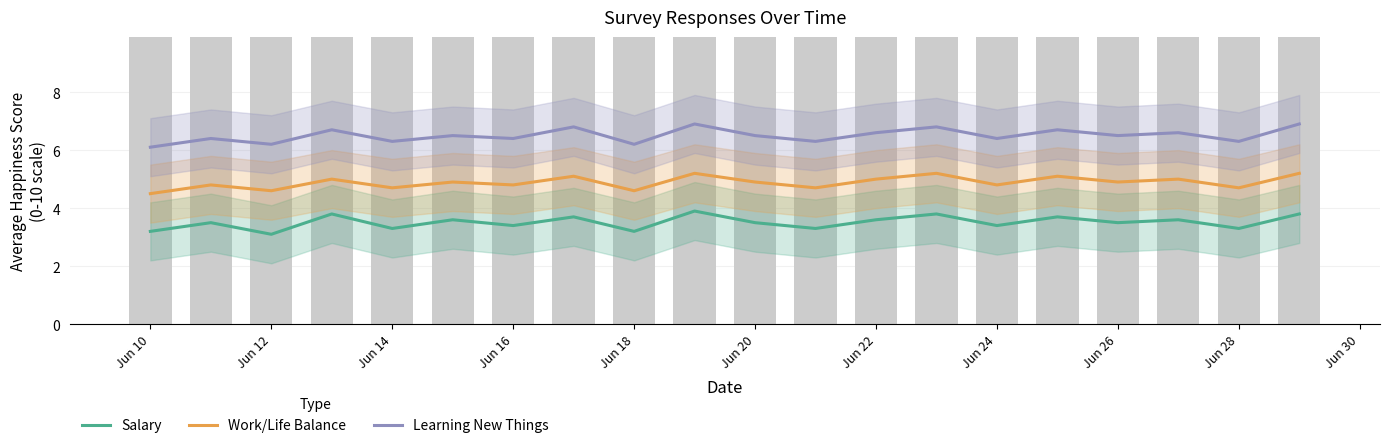

Are the bars horizontal?

No